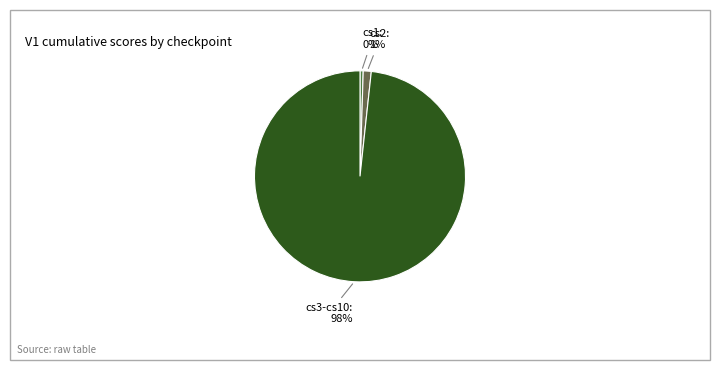

Is there a majority slice in this chart?

Yes